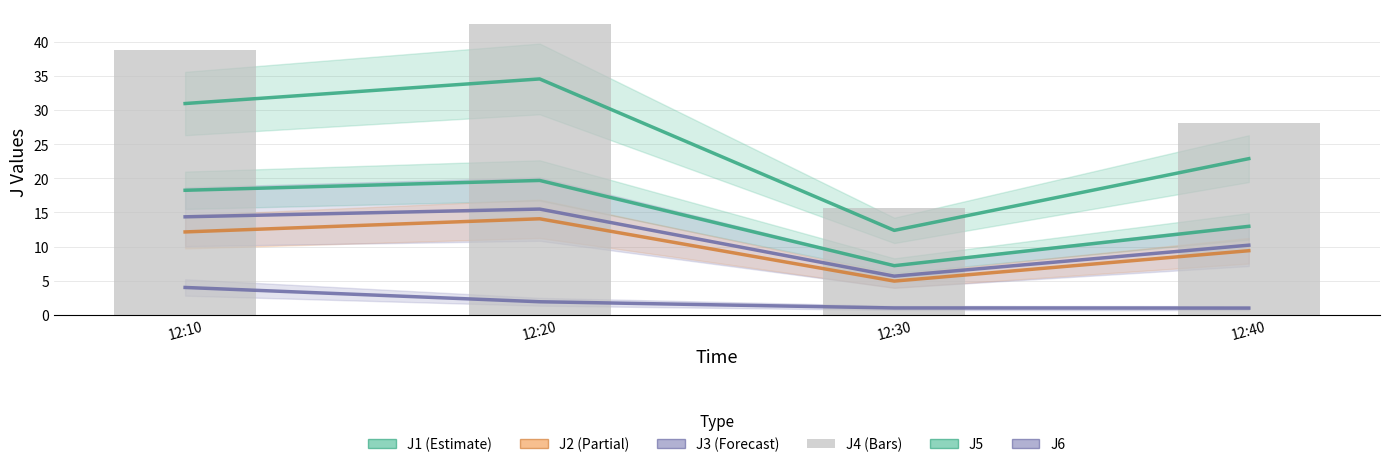

Which series has the largest range (max minus min)?

J4